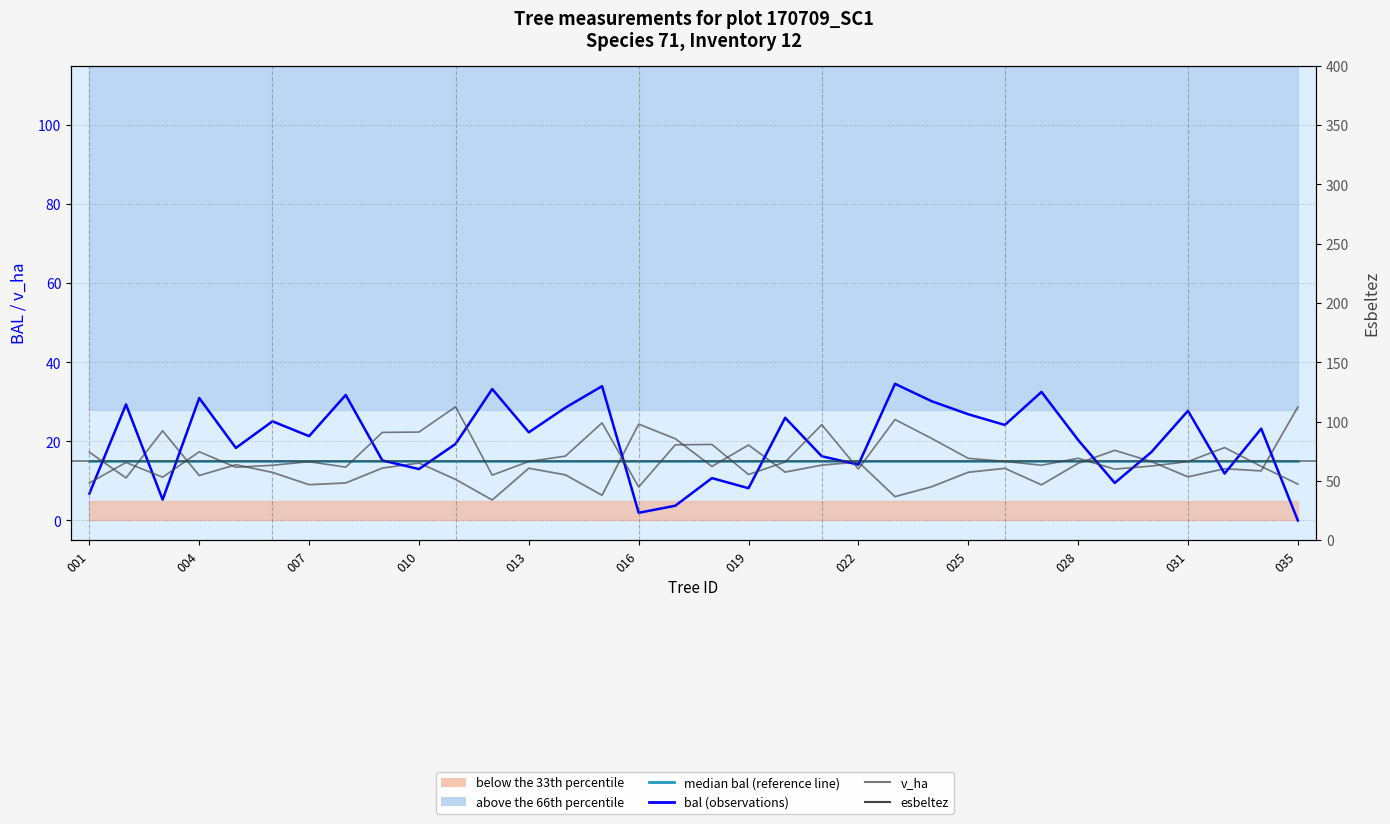

What is the average value of the bal (observations) series?

19.8